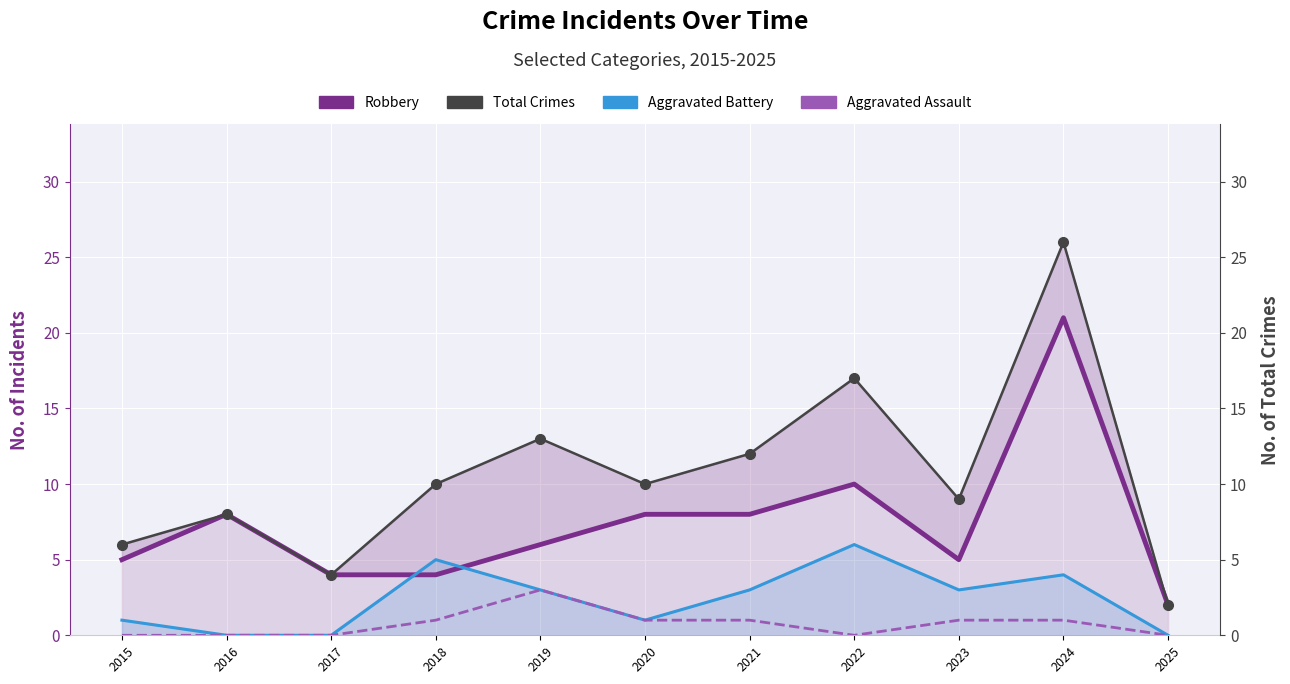

At 2017, list the series in order from smallest to largest.

Aggravated Battery, Aggravated Assault, Robbery, Total Crimes